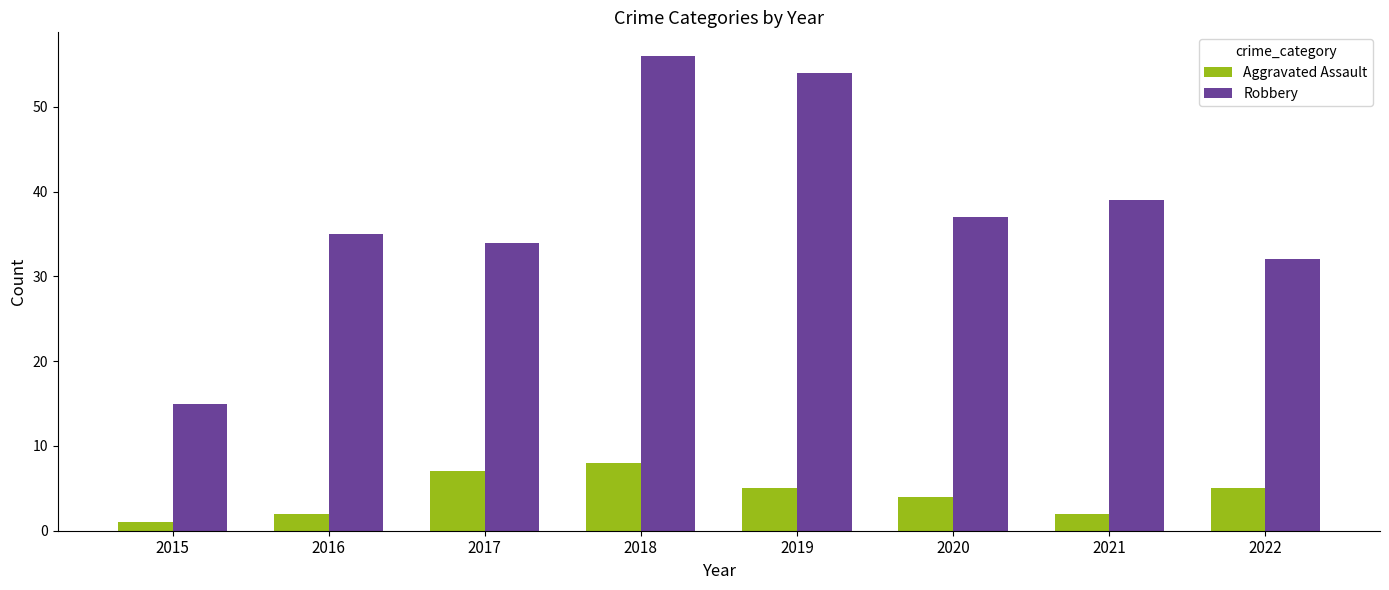

Which series changed the most between 2019 and 2021?

Robbery